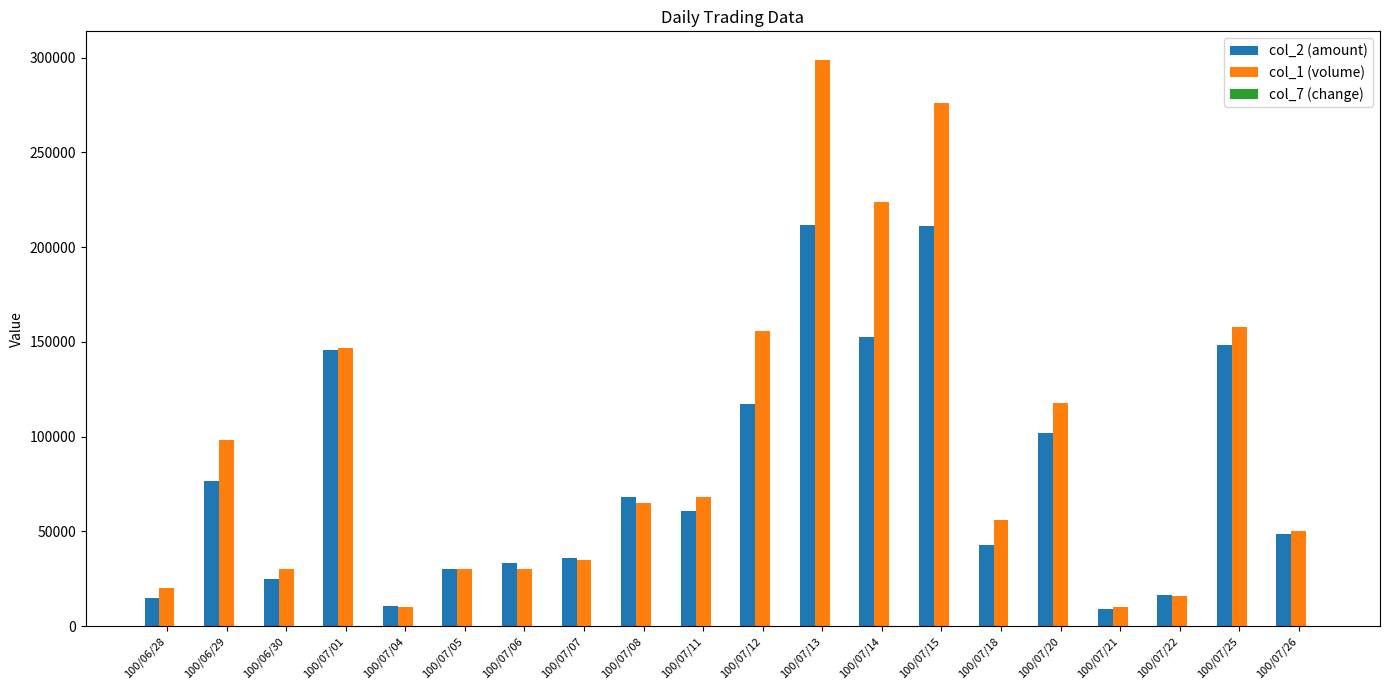

At which label does col_1 (volume) reach its peak?

100/07/13